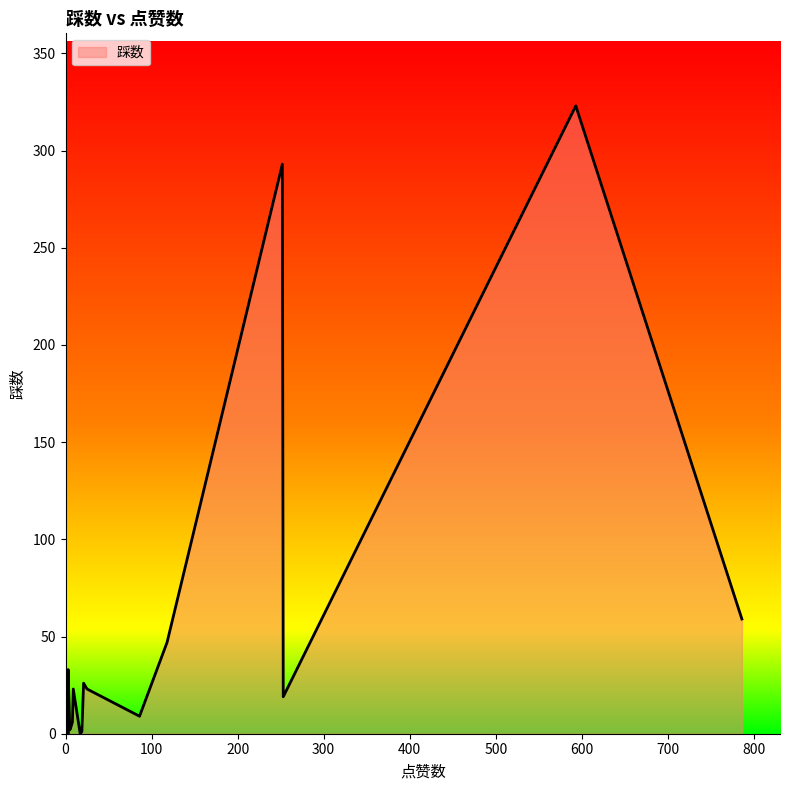

Between 1 and 21, which is larger?

21